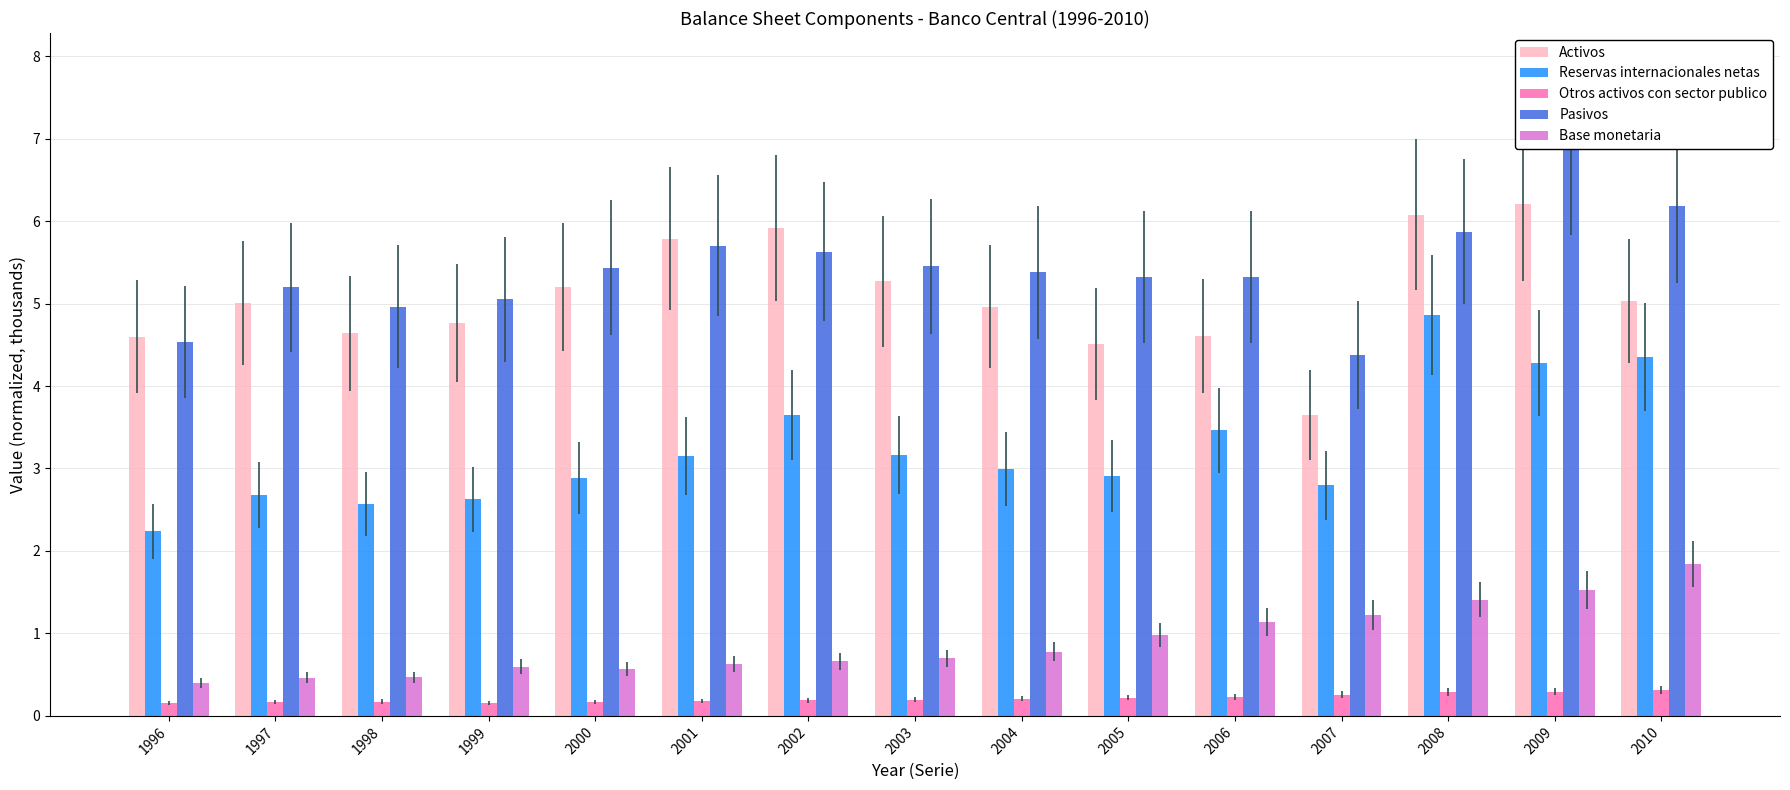

What is the lowest value of the Pasivos series?

4.4